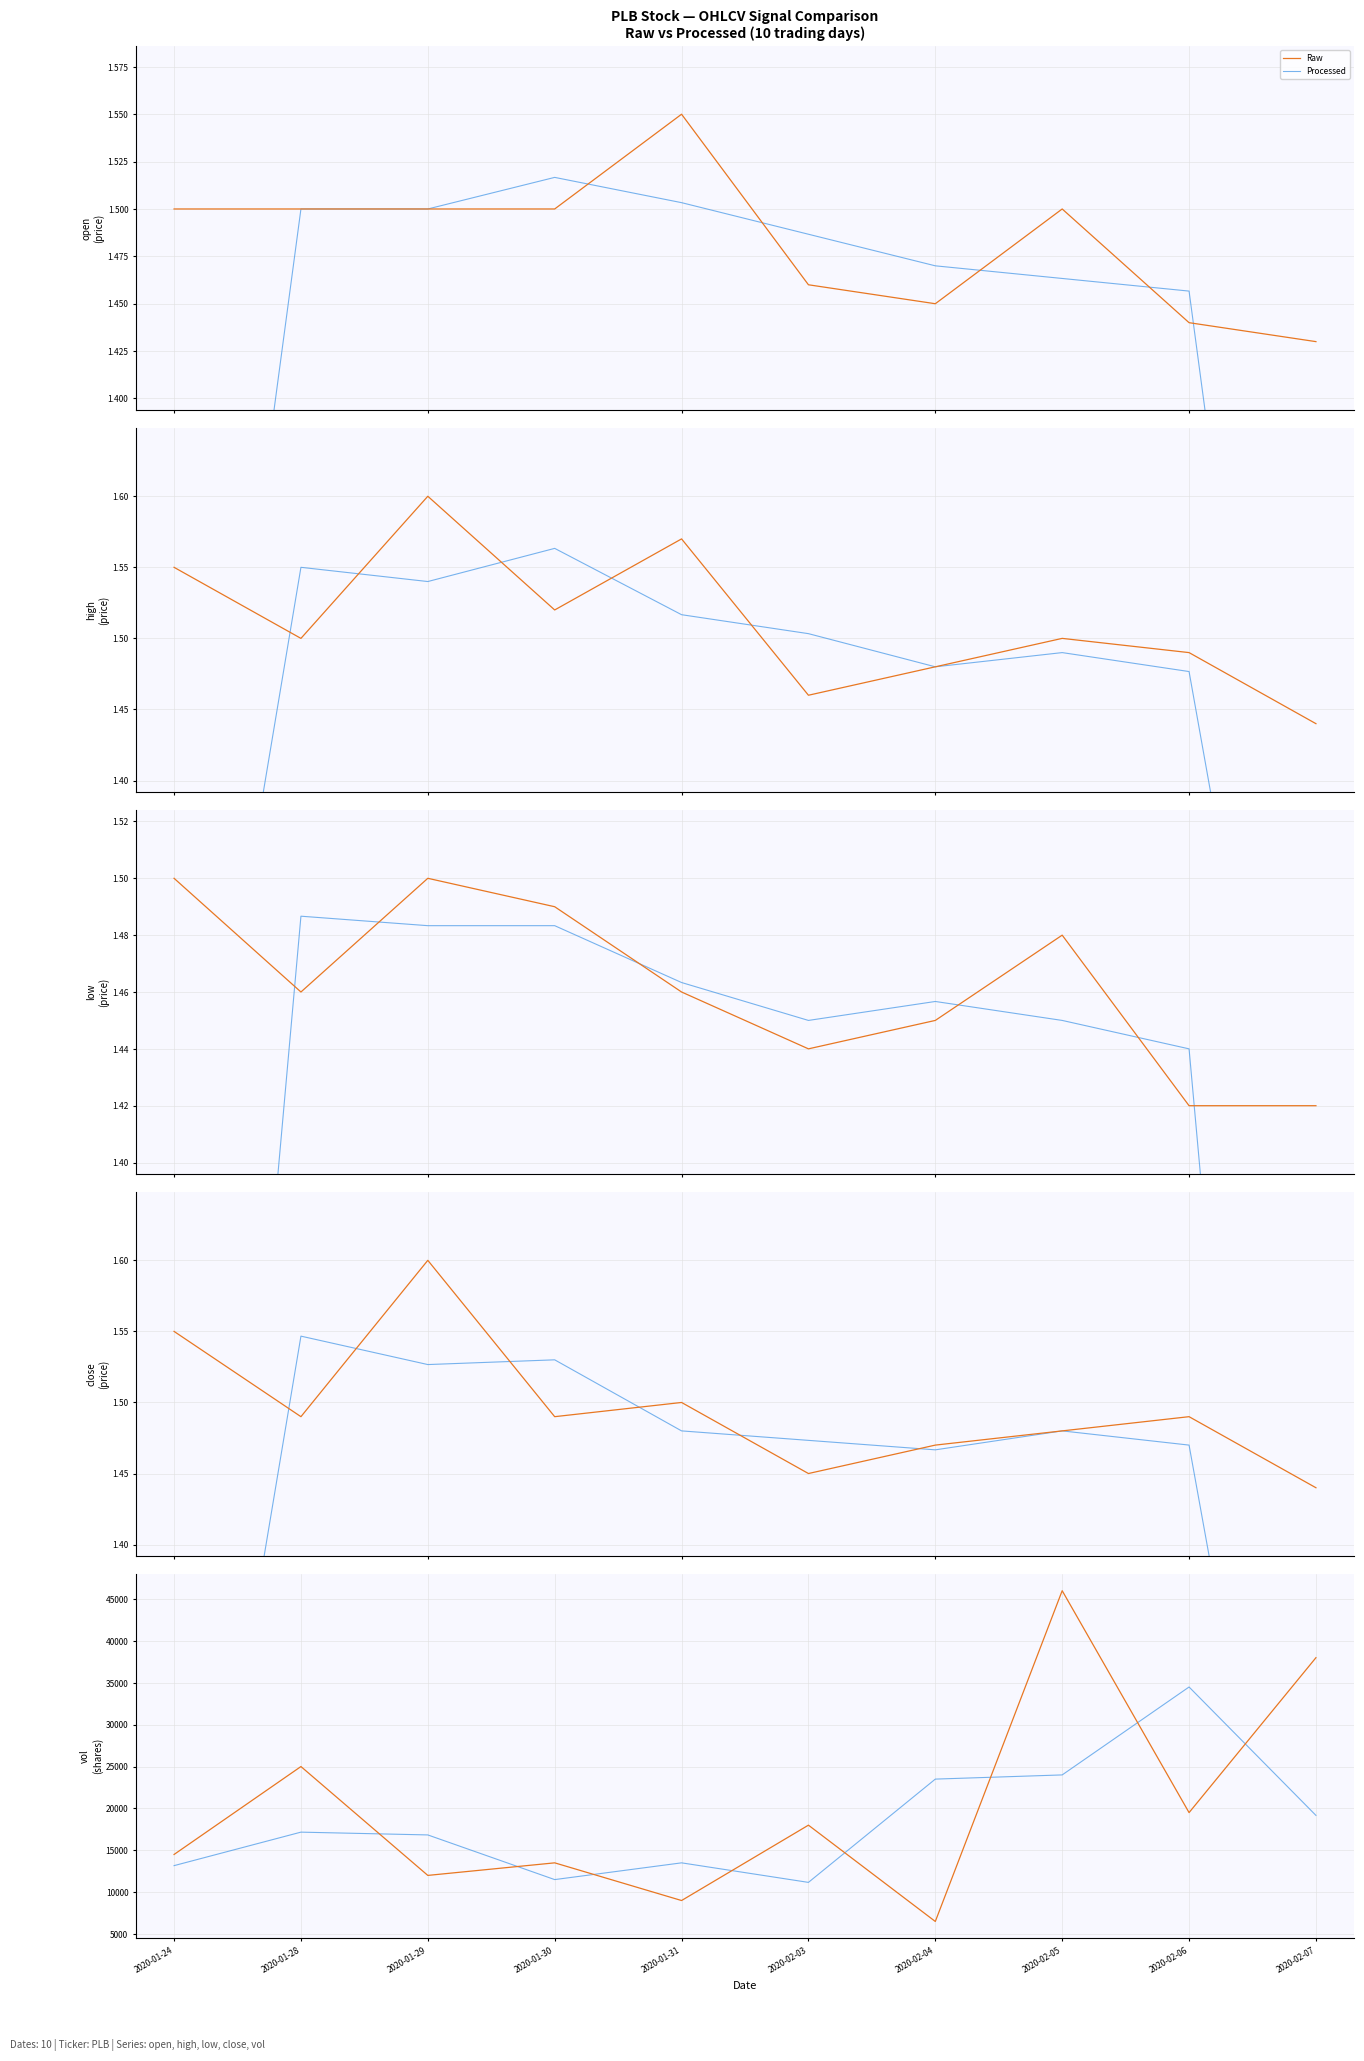

At which category does the chart reach its minimum across all series?

2020-02-04